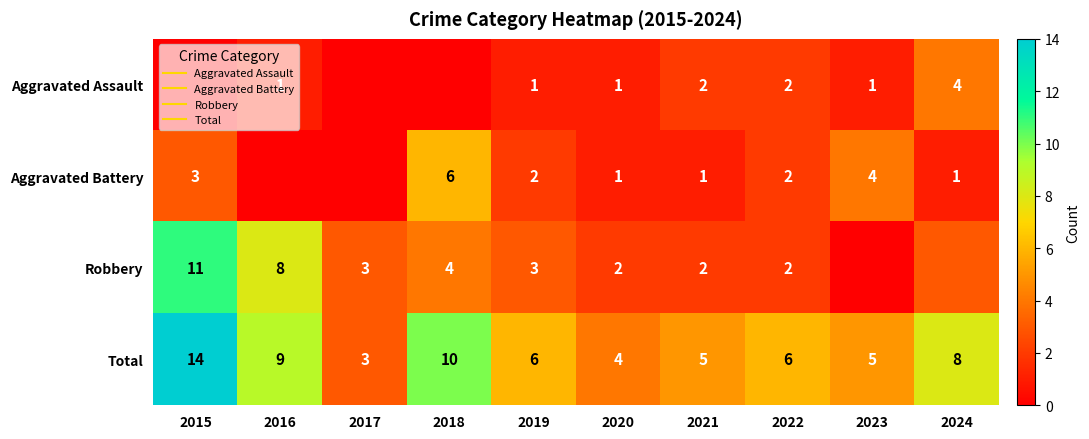

At 2024, list the series in order from smallest to largest.

Aggravated Battery, Robbery, Aggravated Assault, Total